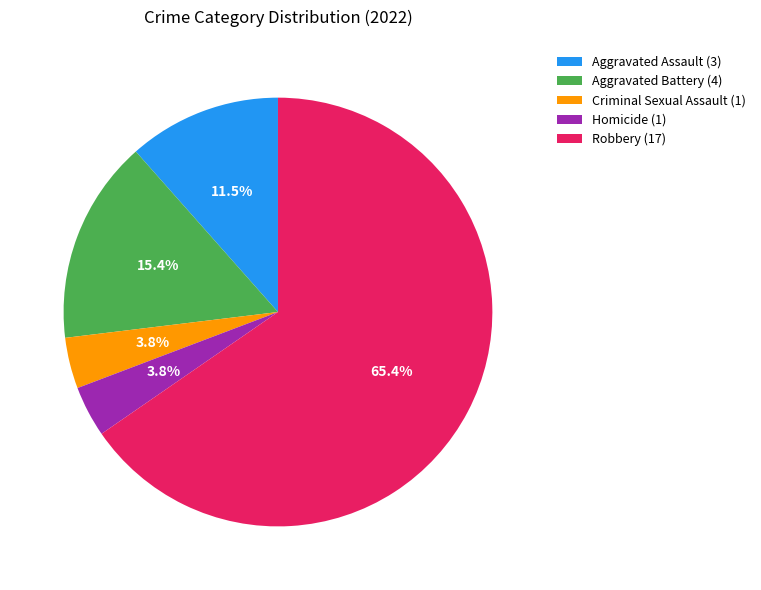

Which slice represents more than half of the pie?

Robbery